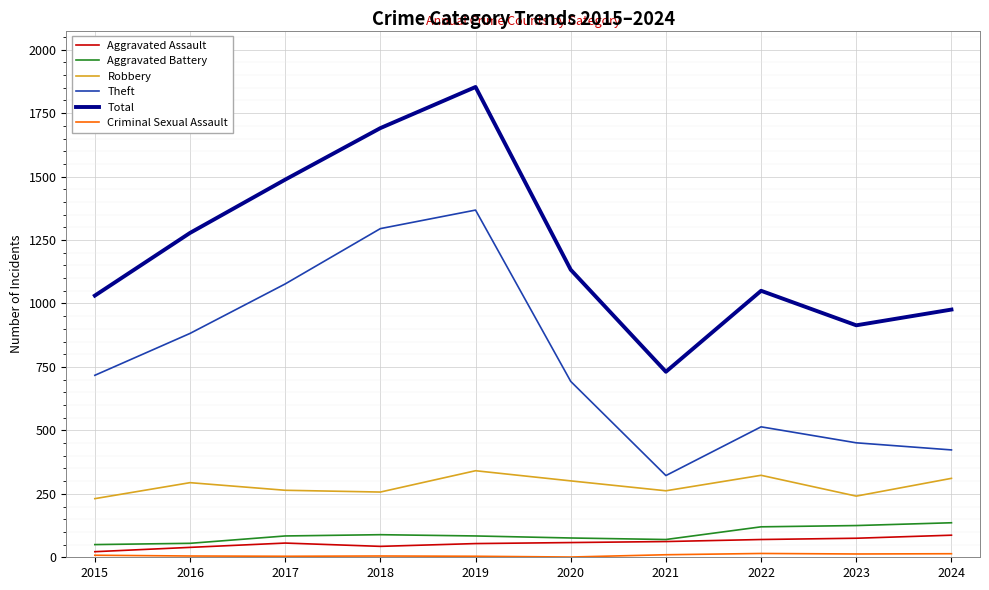

The value of Theft at 2024 is 423. True or false?

True